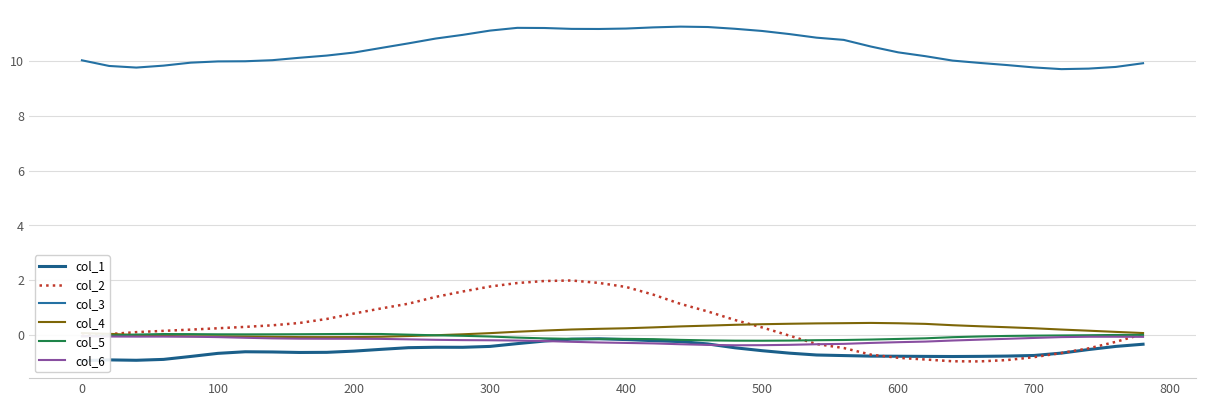

What is the highest value of the col_3 series?

11.3